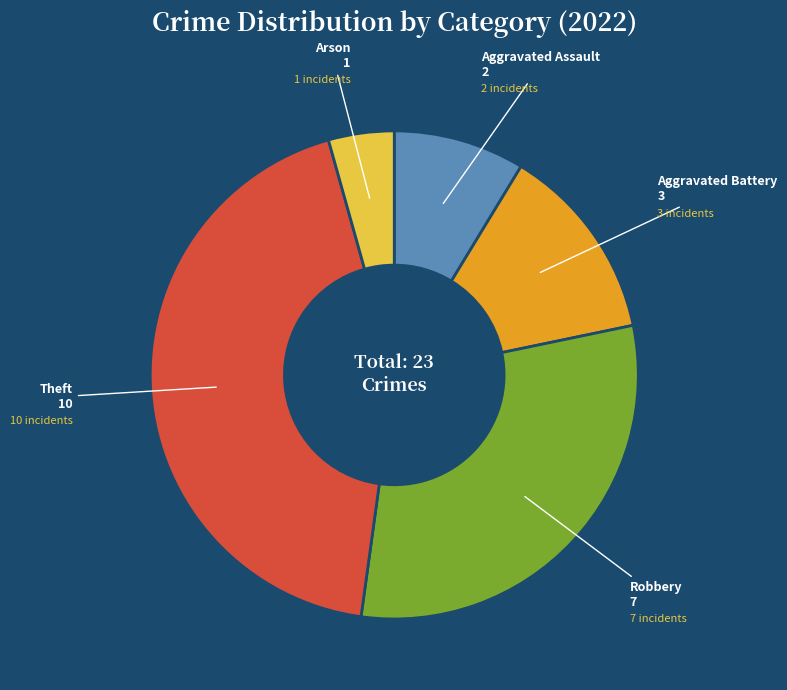

Is Aggravated Assault the majority of the pie?

No